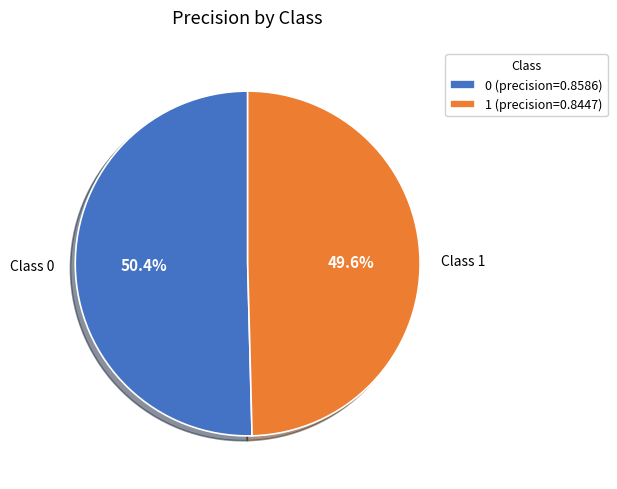

Is there any slice that represents more than half of the pie?

Yes